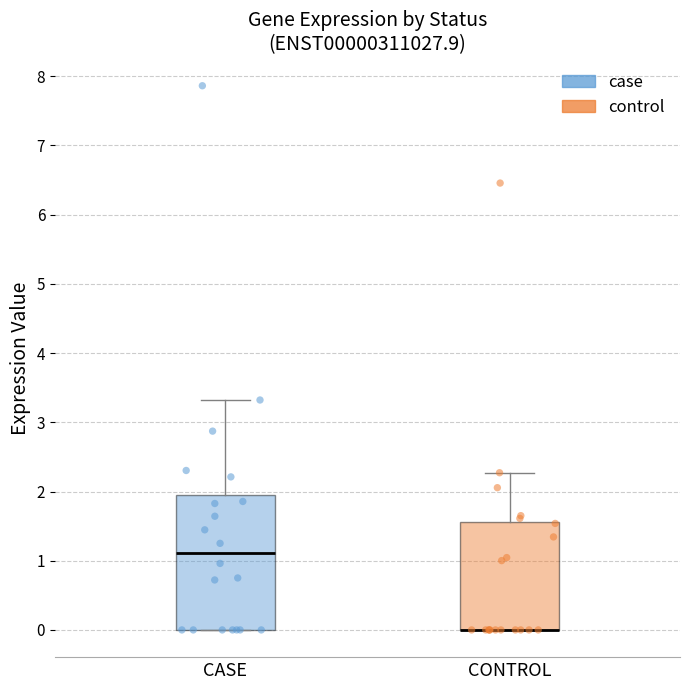

Comparing the boxes themselves (not the whiskers), which one is the tallest?

CASE